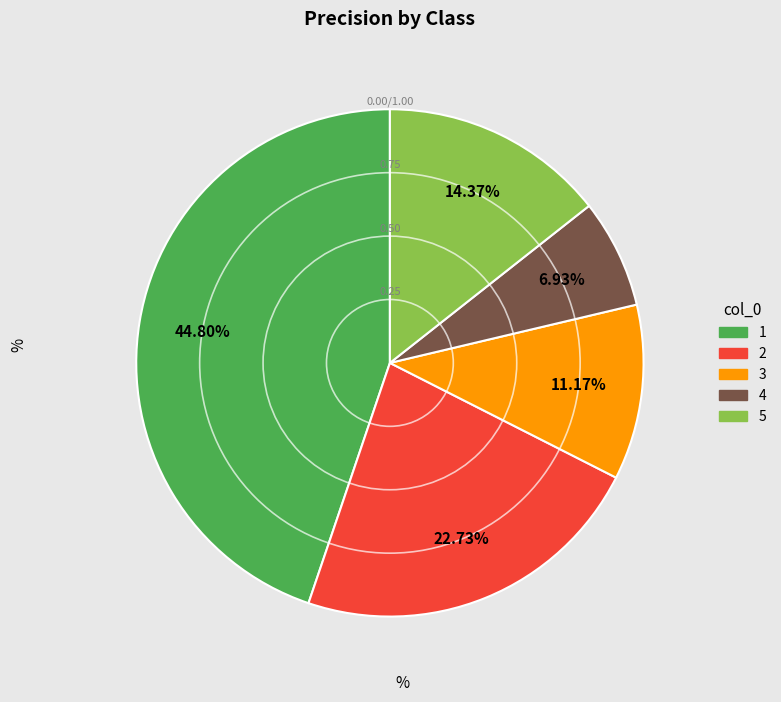

Which category has the smallest portion of the pie?

4